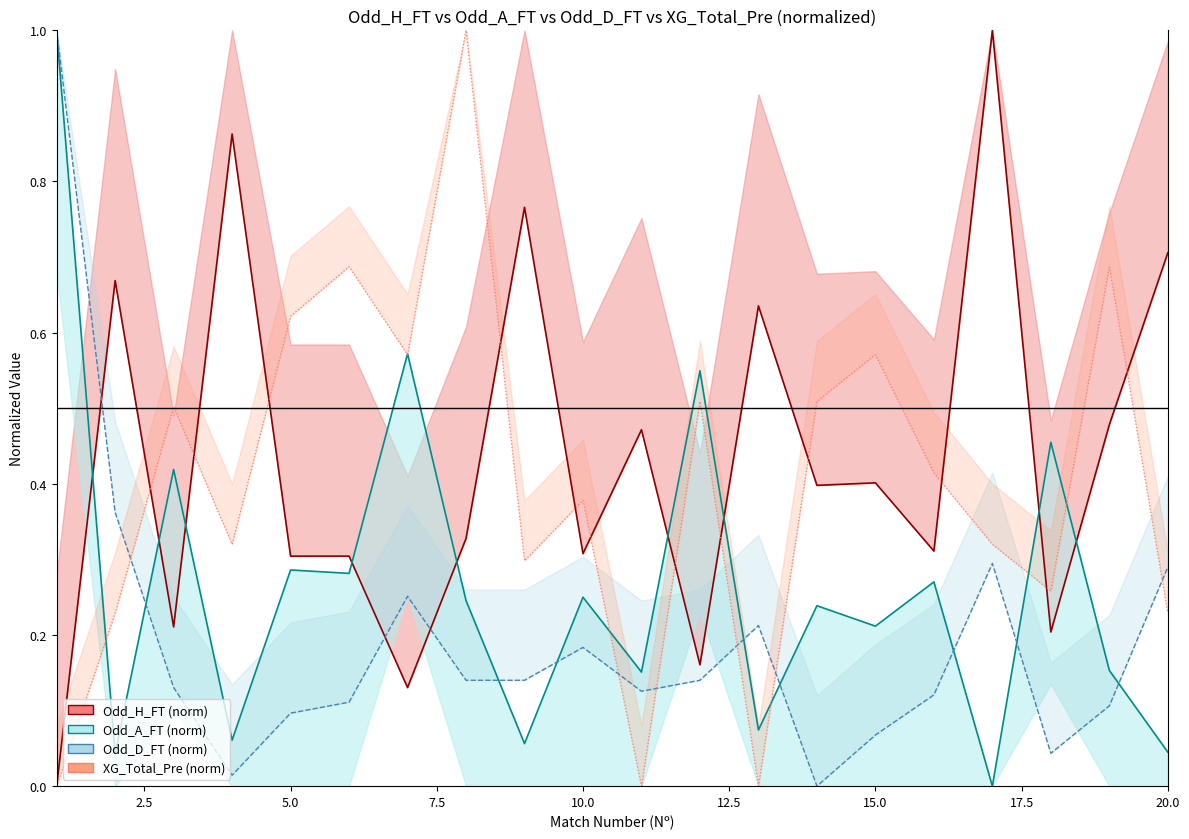

Which series has the largest range (max minus min)?

Odd_H_FT (norm)